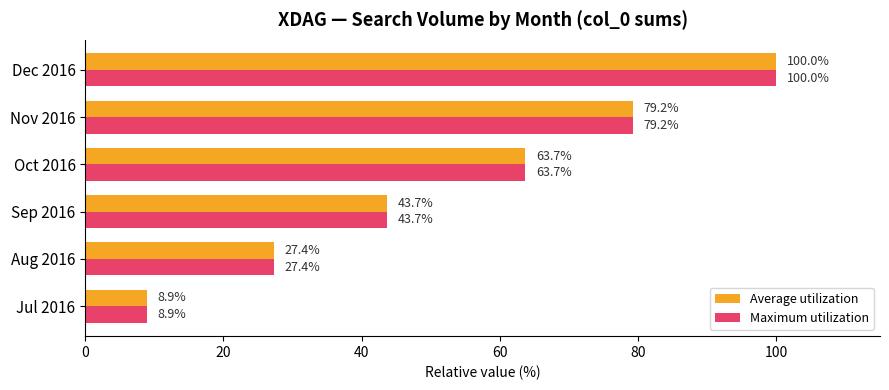

What is the average value of the Average utilization series?

53.8